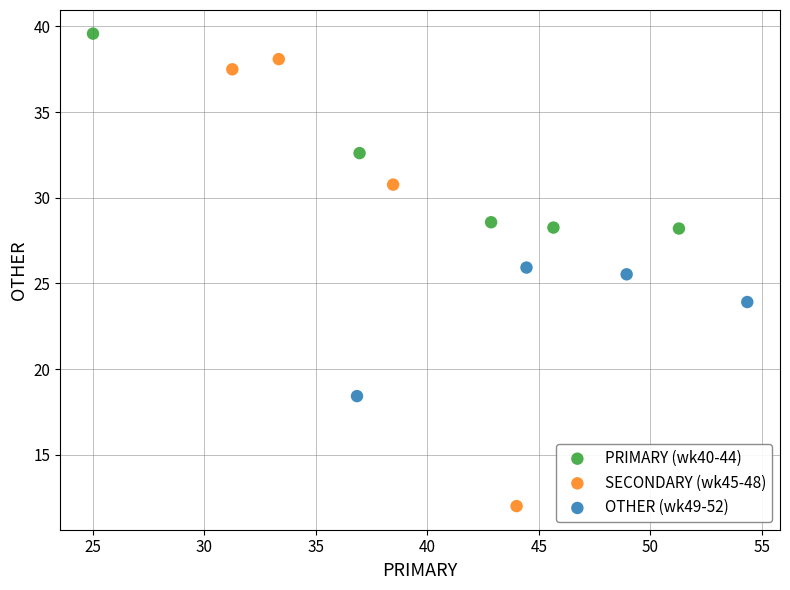

Which series has the widest spread of Y values?

SECONDARY (wk45-48)